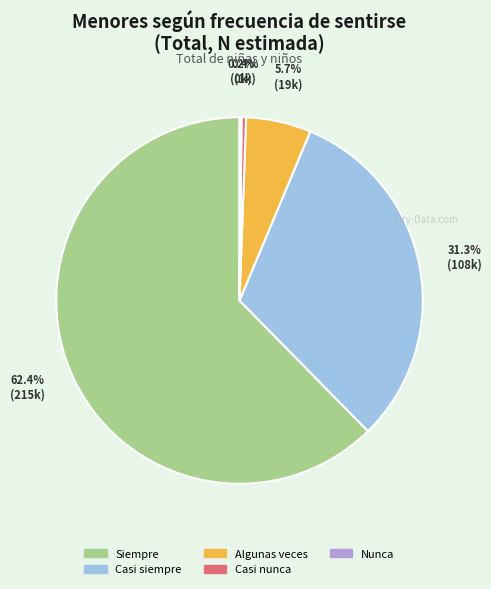

Which has a higher value, Algunas veces or Casi siempre?

Casi siempre